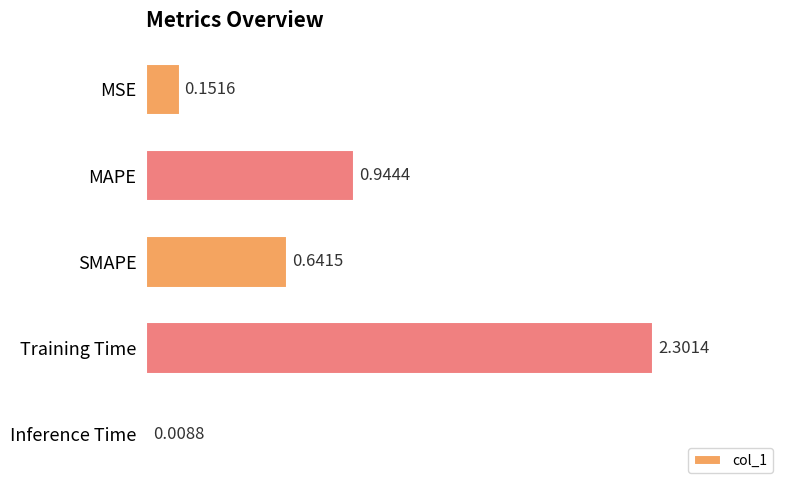

What is the sum of all values?

4.0